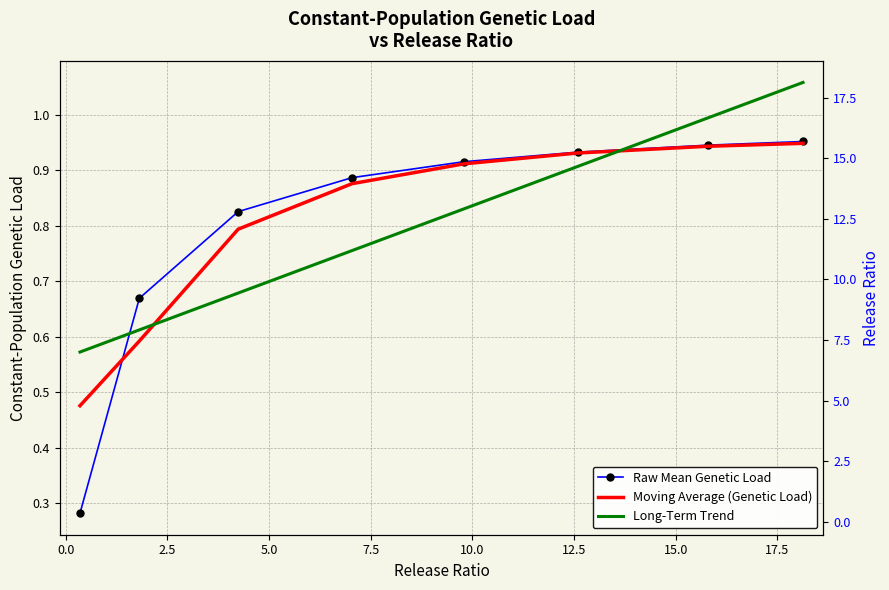

What is the average value of the Moving Average (Genetic Load) series?

0.8